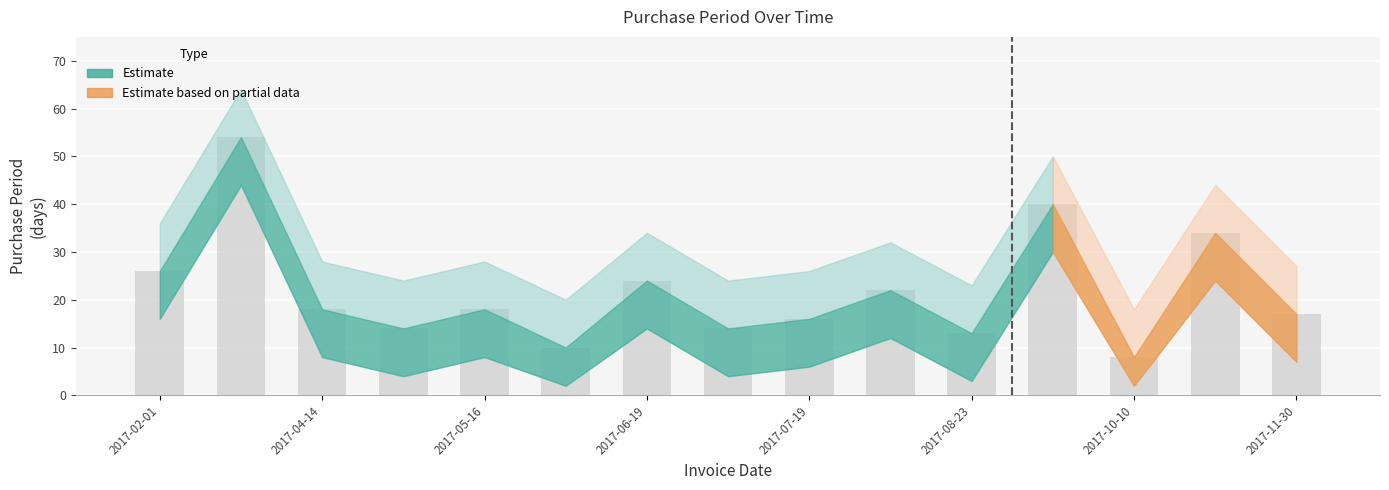

What is the sum of all values?

328